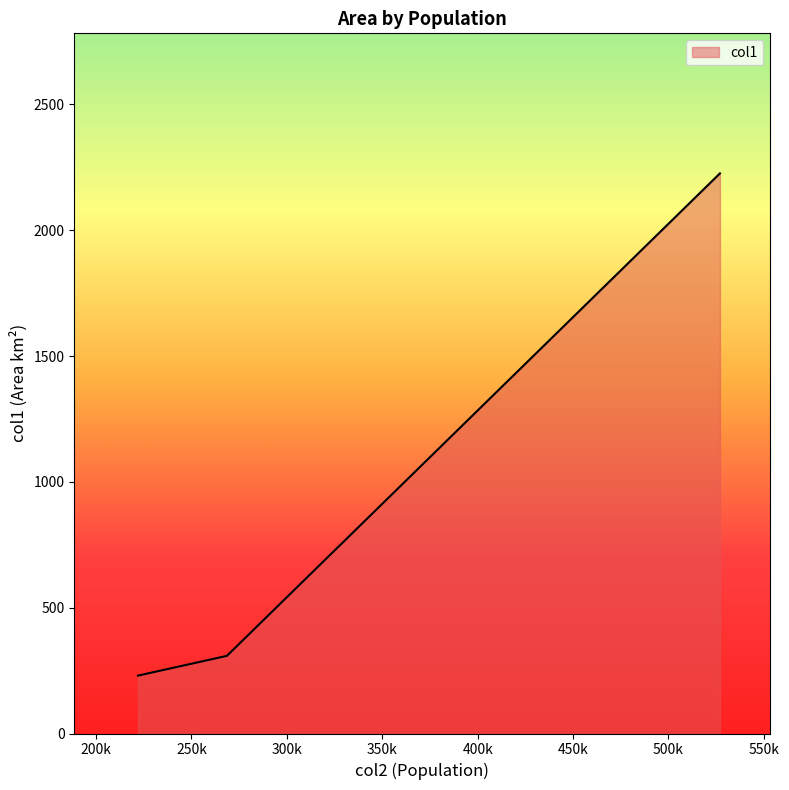

What is the minimum value shown in the chart?

230.1